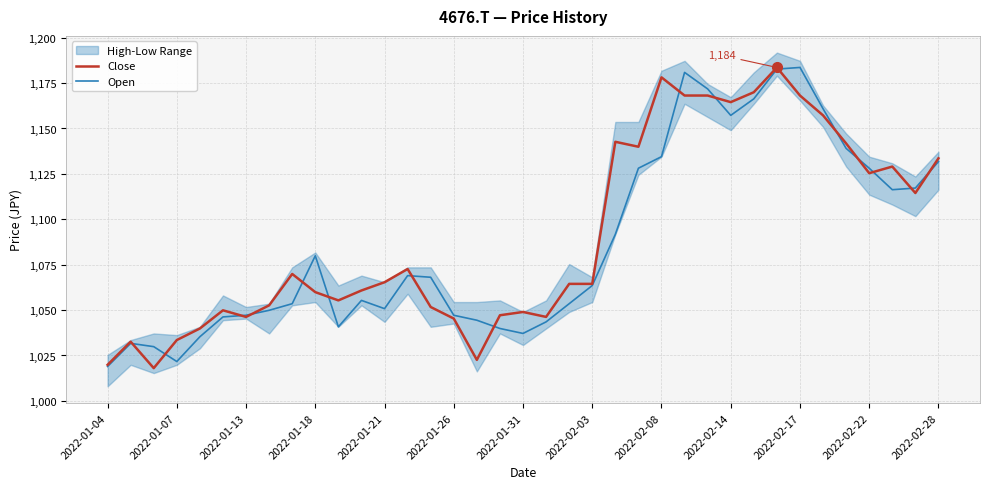

Reading right to left, what are all the values shown in this chart?

Close: 1133.6	1114.5	1129.0	1125.4	1141.8	1157.2	1168.1	1183.6	1170.0	1164.5	1168.1	1168.1	1178.2	1139.9	1142.7	1064.4	1064.4	1046.2	1049.0	1047.1	1022.6	1045.3	1051.7	1072.6	1065.3	1060.8	1055.3	1059.9	1069.9	1052.6	1046.2	1049.9	1039.9	1033.5	1018.0	1032.6	1019.9
Open: 1131.8	1117.2	1116.3	1128.1	1139.0	1160.9	1183.6	1182.7	1166.3	1157.2	1171.8	1180.9	1134.5	1128.1	1091.7	1063.5	1053.5	1043.5	1037.1	1039.9	1044.4	1047.1	1068.1	1069.0	1050.8	1055.3	1040.8	1079.9	1053.5	1049.9	1047.1	1046.2	1035.3	1021.7	1029.9	1031.7	1018.9